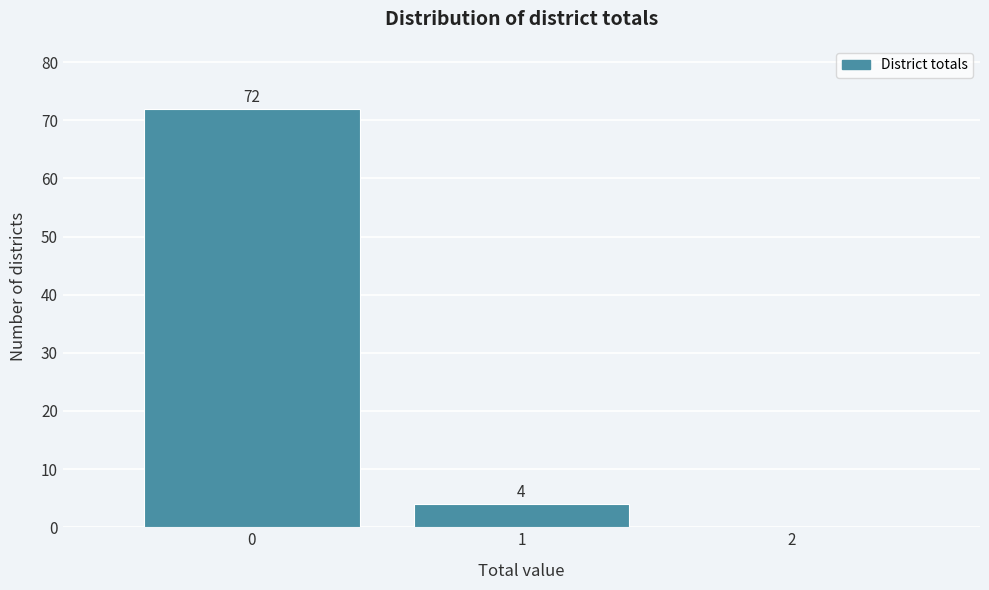

Over which range of the x-axis is the bar tallest?

-0.5 to 0.5